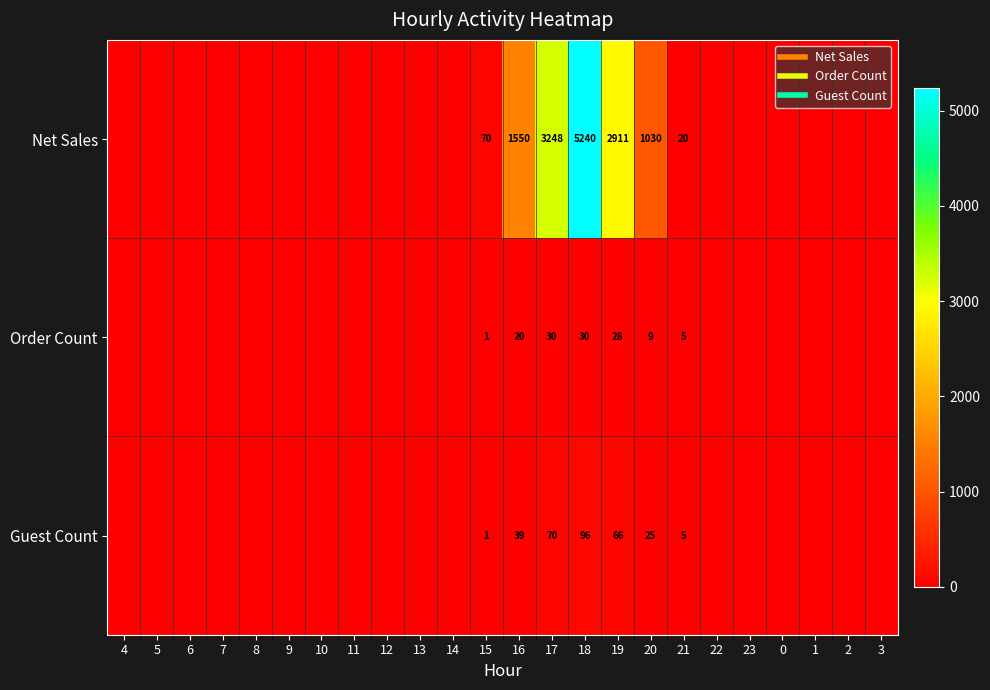

Which label corresponds to the largest value in the chart?

18